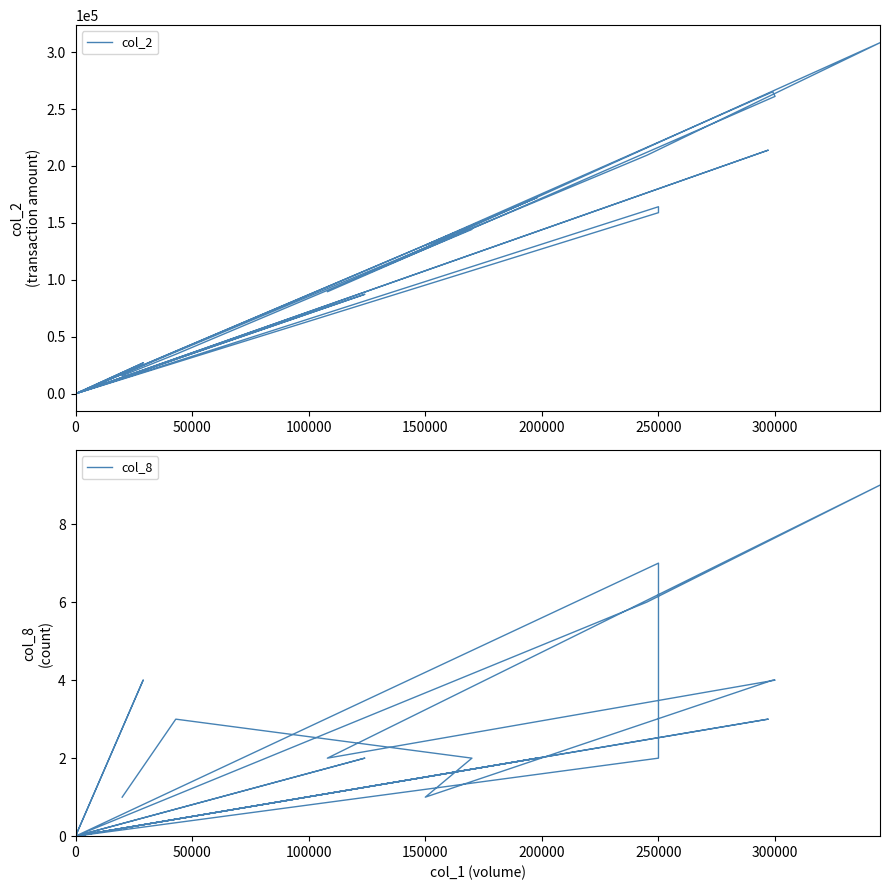

How many interior local peaks does the col_2 series have?

8